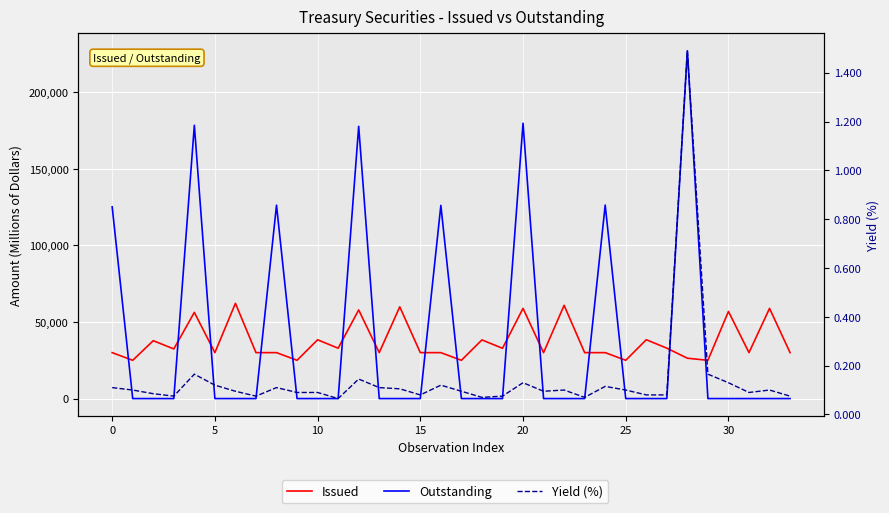

What is the value of the Issued point at the 22nd from the left?

30000.0